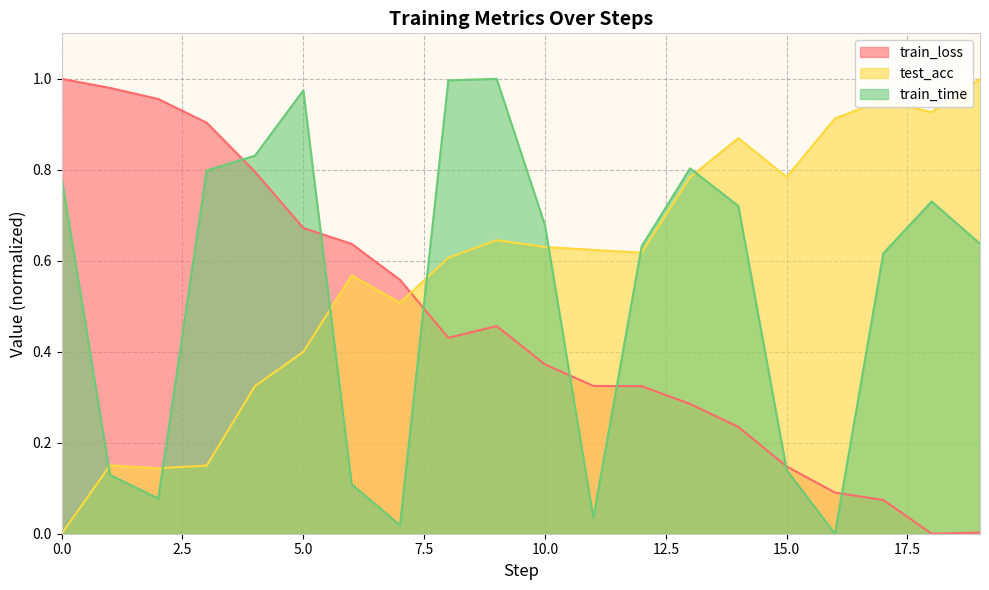

Is it true that train_time equals 1.0 at 9?

True